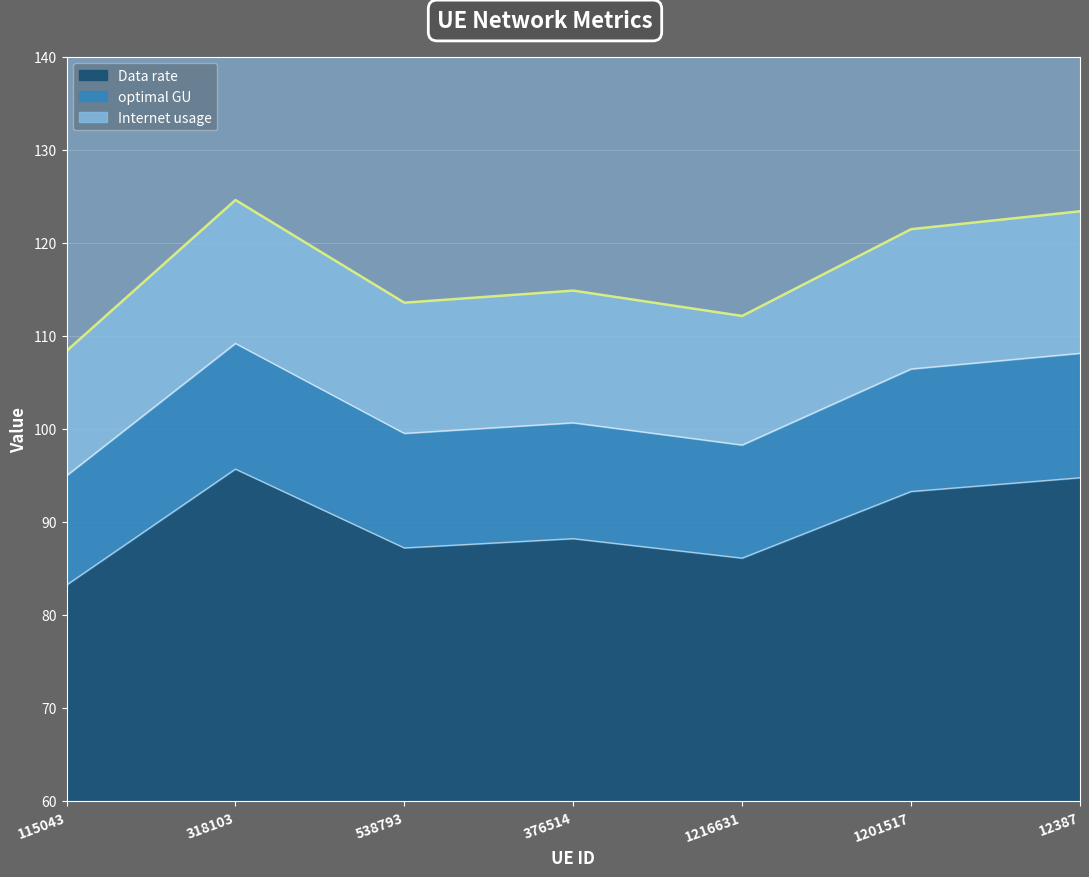

What is the total value across all series at 115043?

108.4